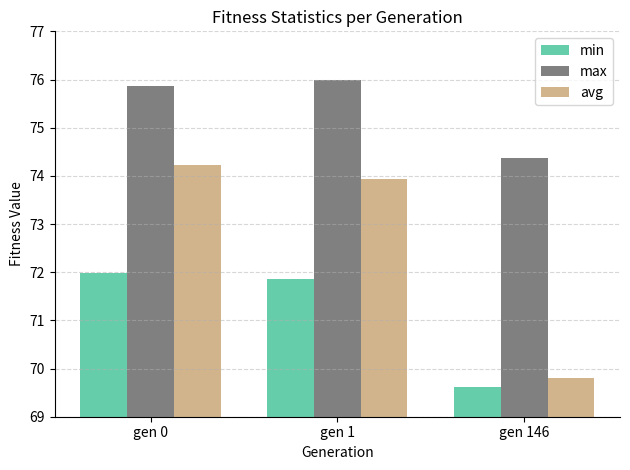

Which series has the largest range (max minus min)?

avg